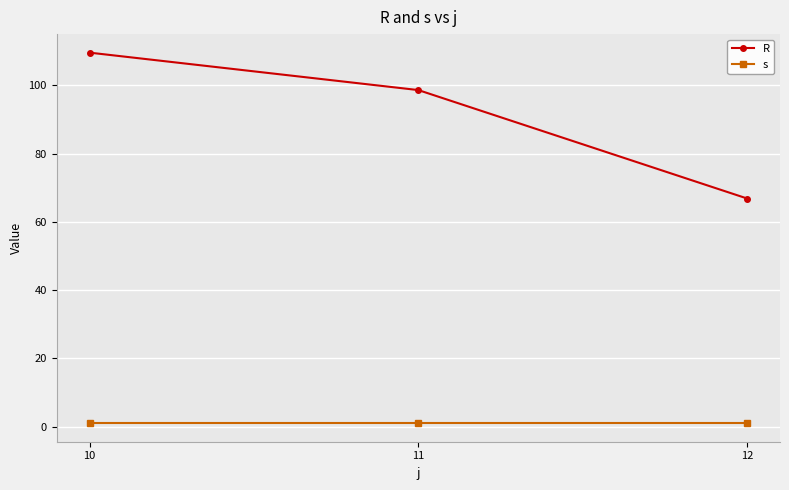

What is the sum of all R values?

275.1